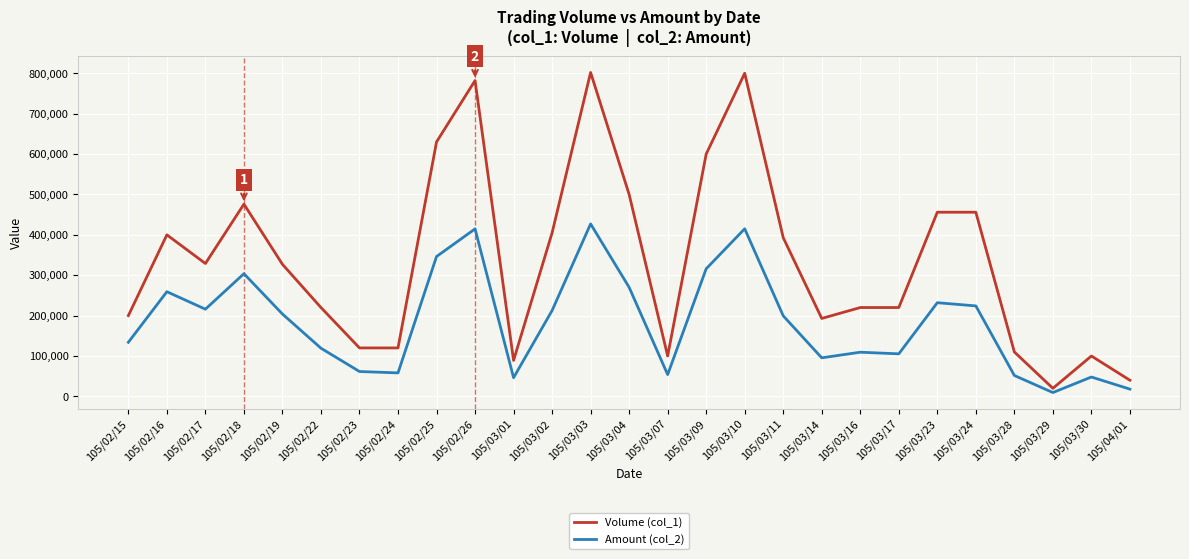

The value of Amount (col_2) at 105/02/26 is 414720. True or false?

True